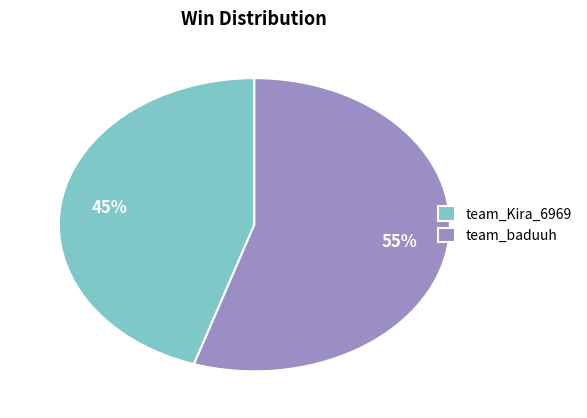

To the nearest percent, what is the combined percentage of team_Kira_6969 and team_baduuh?

100%